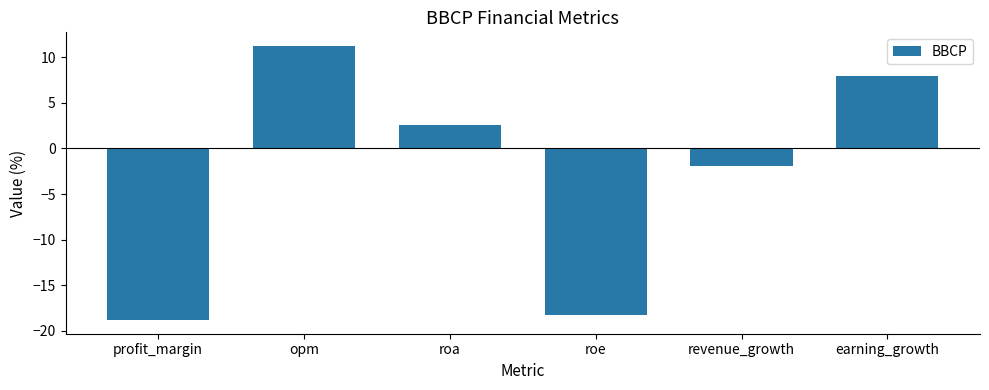

Rank the categories by value from lowest to highest.

profit_margin, roe, revenue_growth, roa, earning_growth, opm